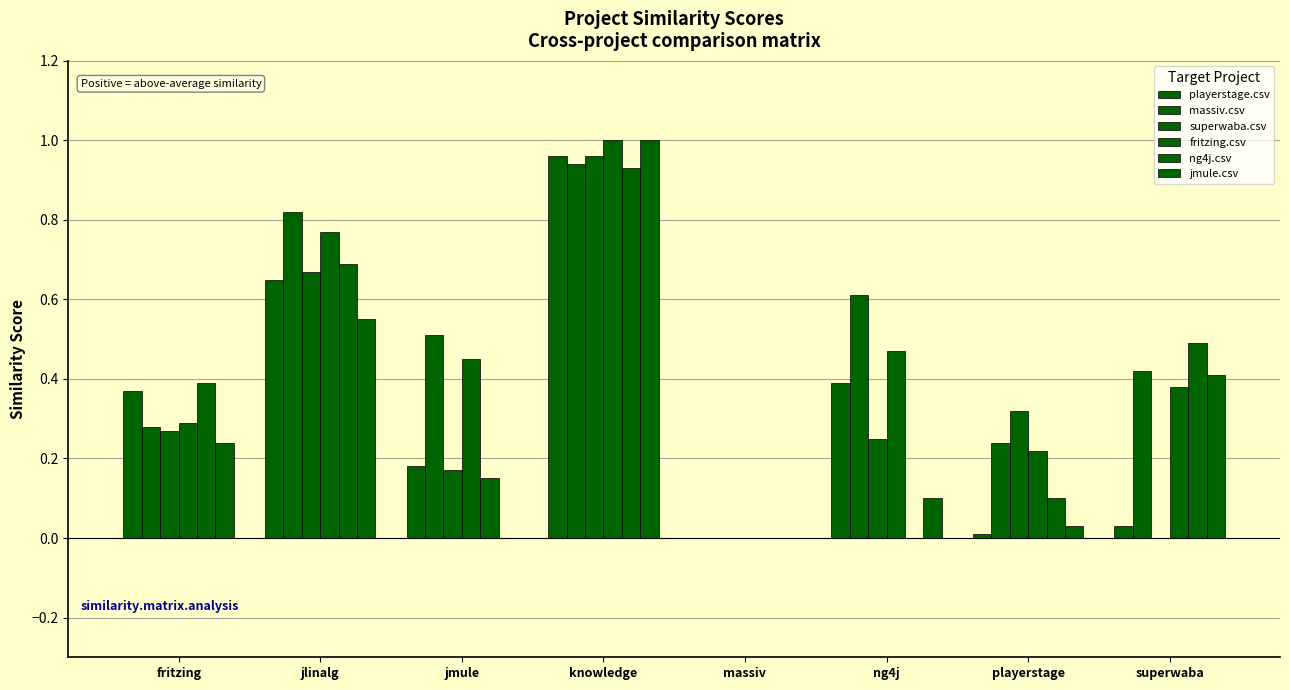

Does the chart contain stacked bars?

No